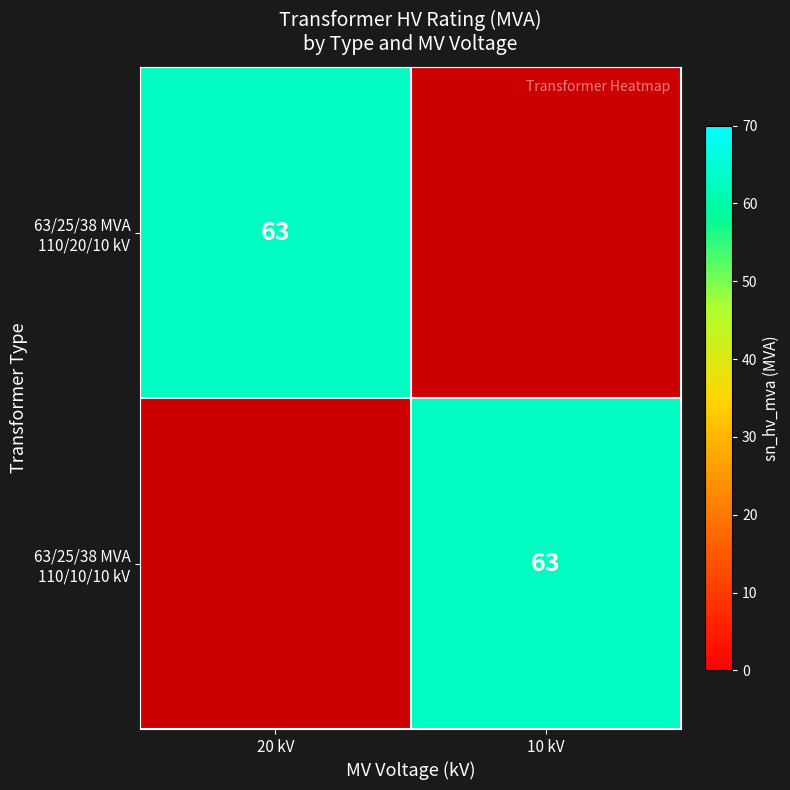

List the series in order of their peak value, lowest first.

63/25/38 MVA 110/20/10 kV, 63/25/38 MVA 110/10/10 kV